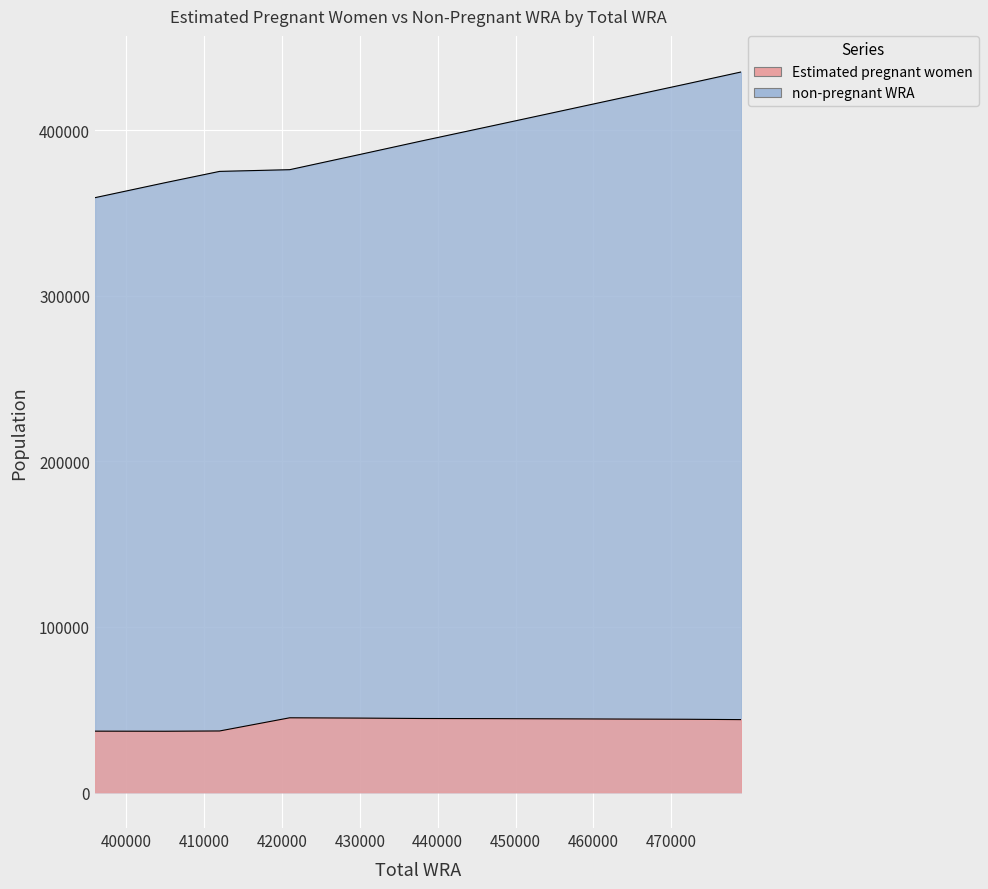

Rank the series by their maximum value, from lowest to highest.

Estimated pregnant women, non-pregnant WRA